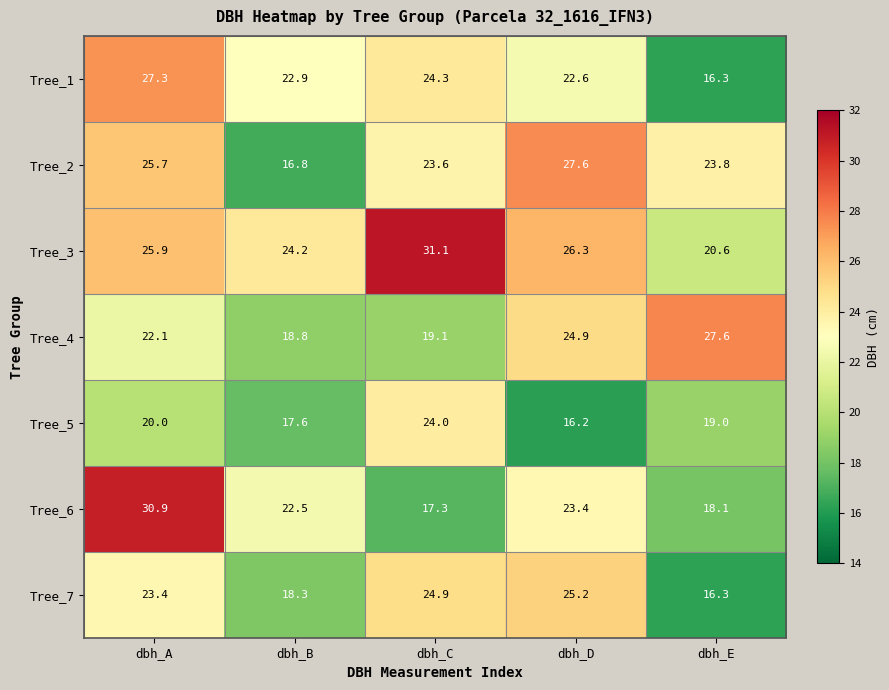

Which series has the largest total across all categories?

Tree_3